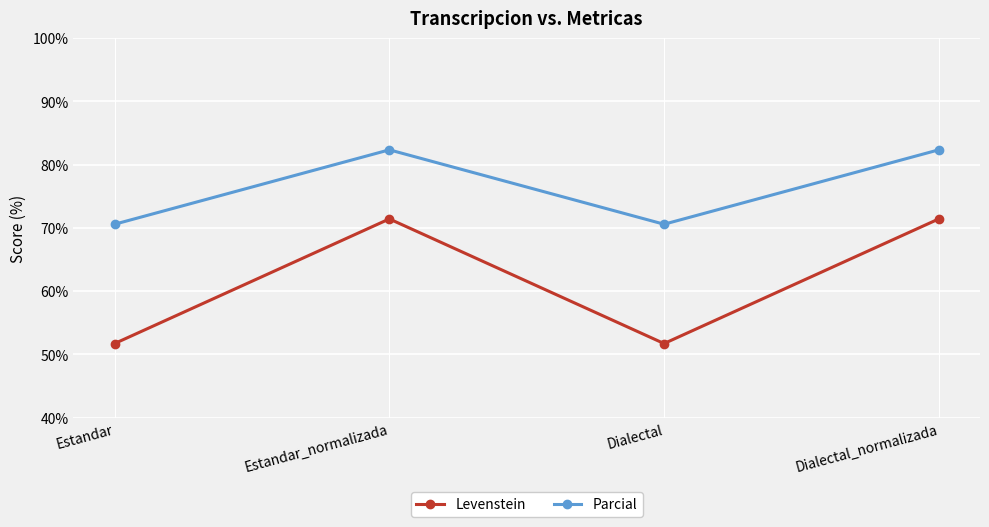

At which category does Parcial reach its first local peak?

Estandar_normalizada